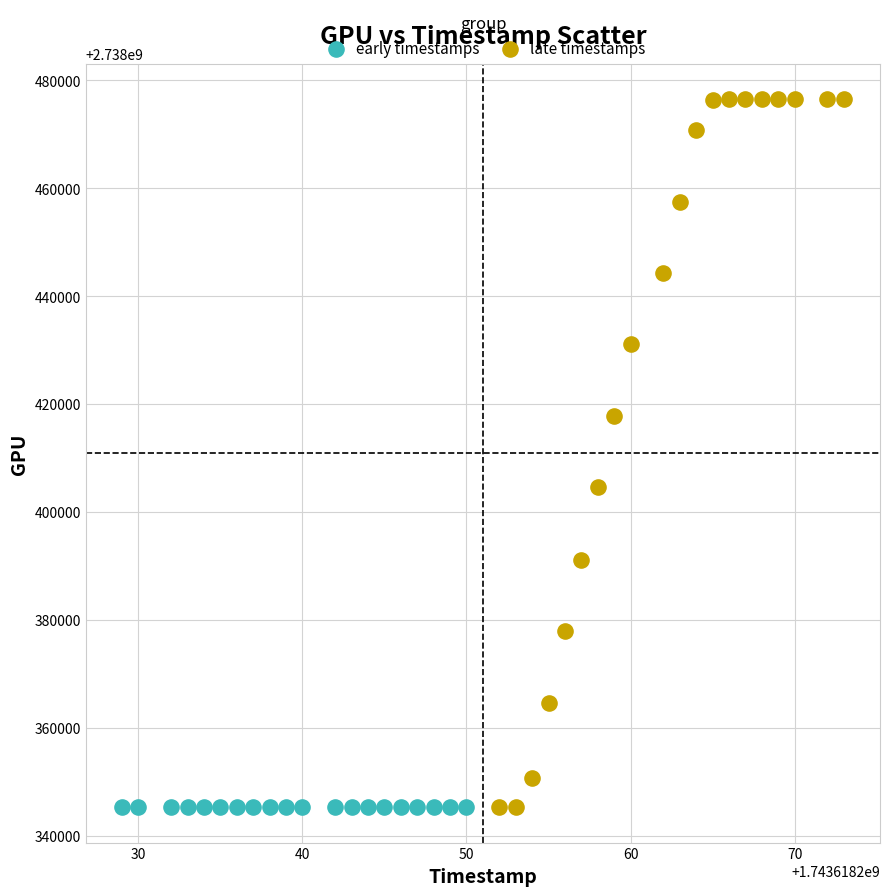

Which series contains the highest Y value?

late timestamps